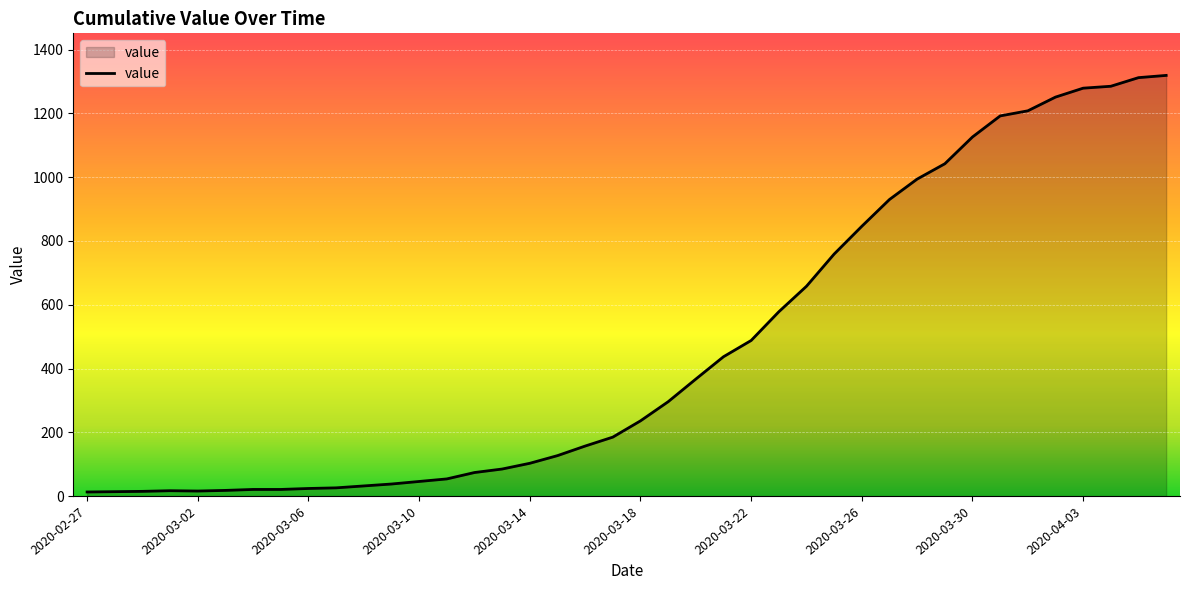

What is the difference between the maximum and minimum values?

1306